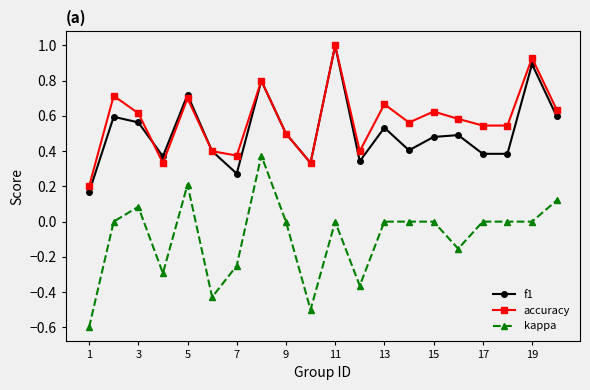

What is the smallest value displayed?

-0.6